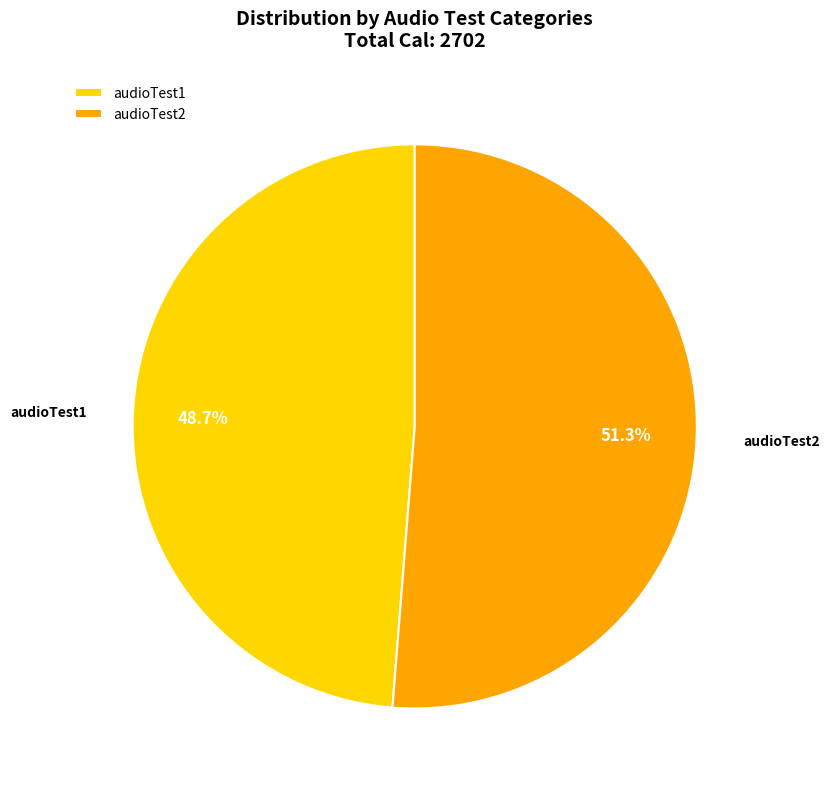

The audioTest2 slice represents 64% of the pie. True or false?

False